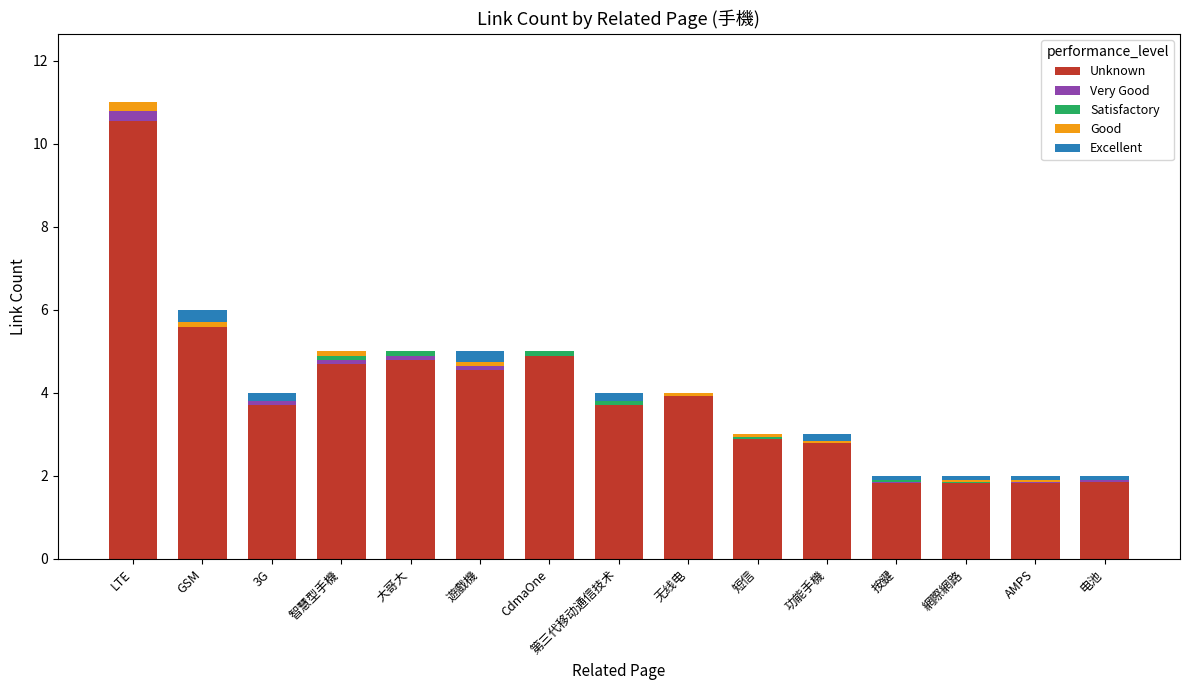

Which category has the highest value in the Unknown series?

LTE